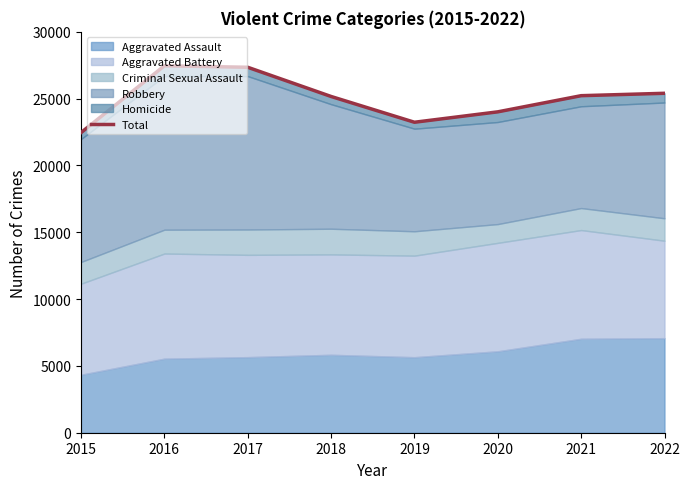

True or false: the data has more than 1 interior local peaks.

False